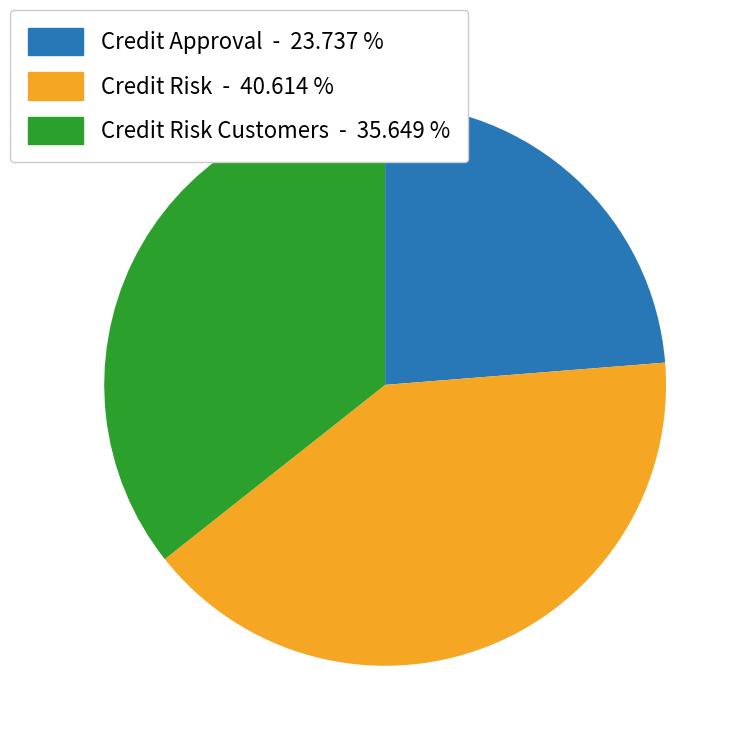

Is there a majority slice in this chart?

No